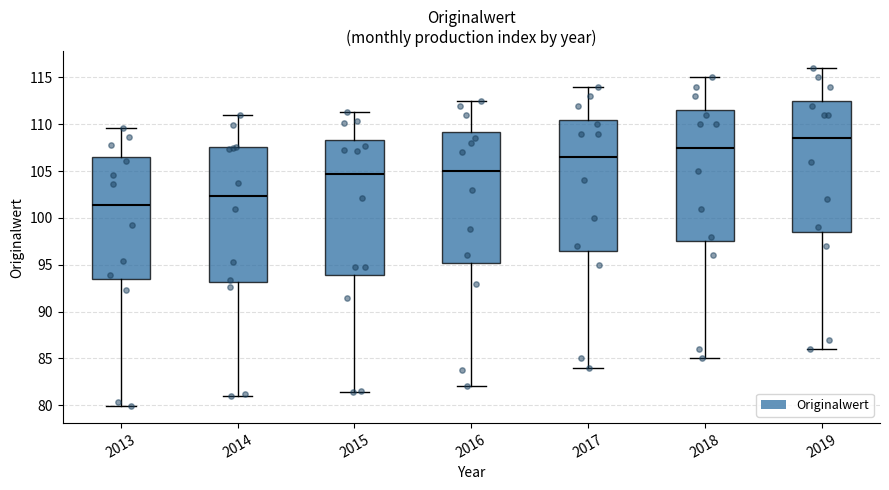

Which box's median line is the highest?

2019